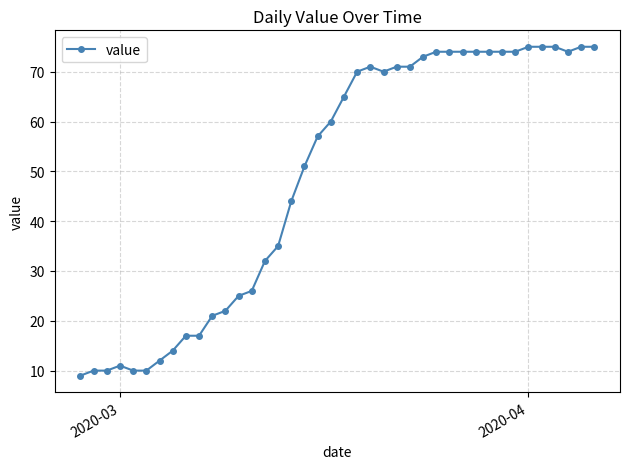

What is the maximum value shown in the chart?

75